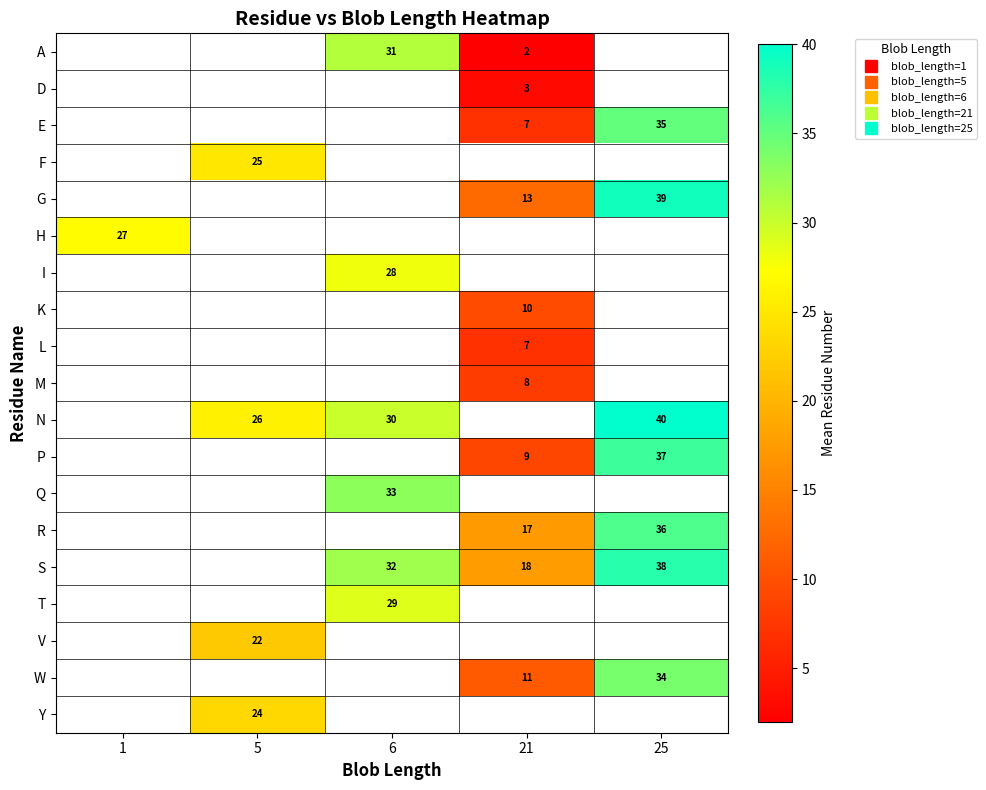

What is the approximate value of row_18 at 5?

23.5